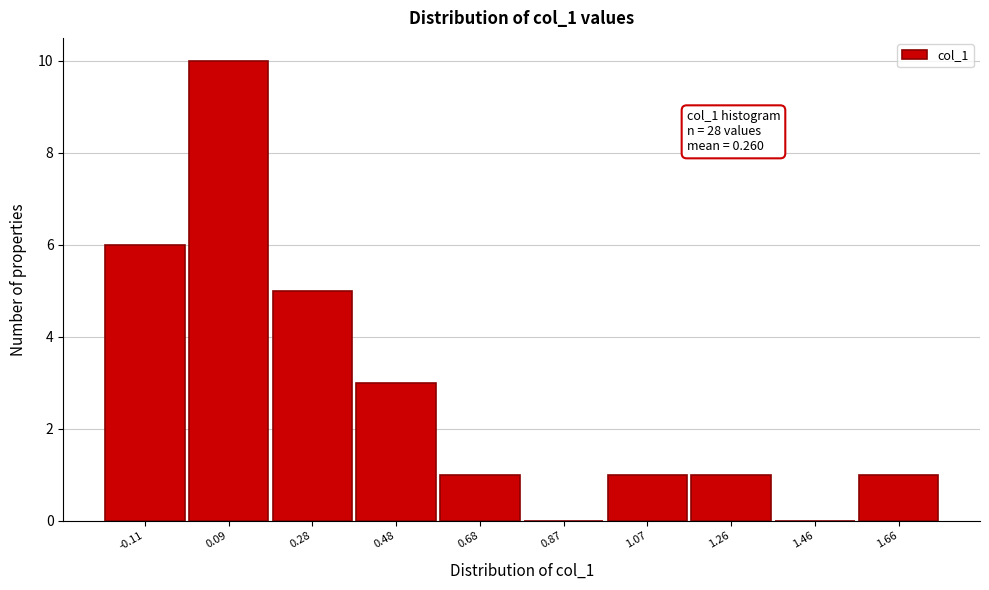

Over which range of the x-axis is the bar tallest?

0.00 to 0.18